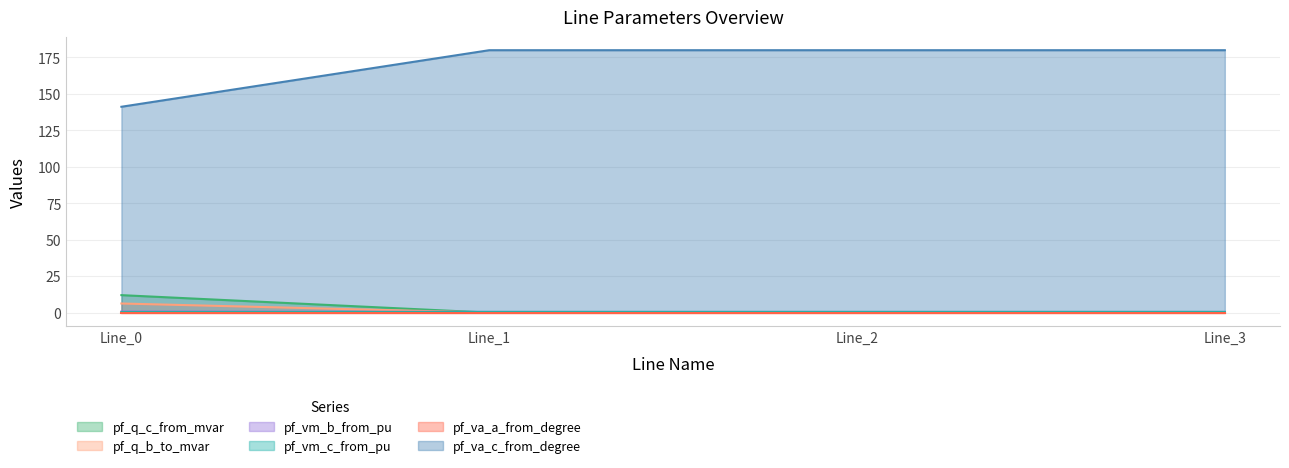

Is it true that pf_q_b_to_mvar equals 0.7 at Line_3?

False